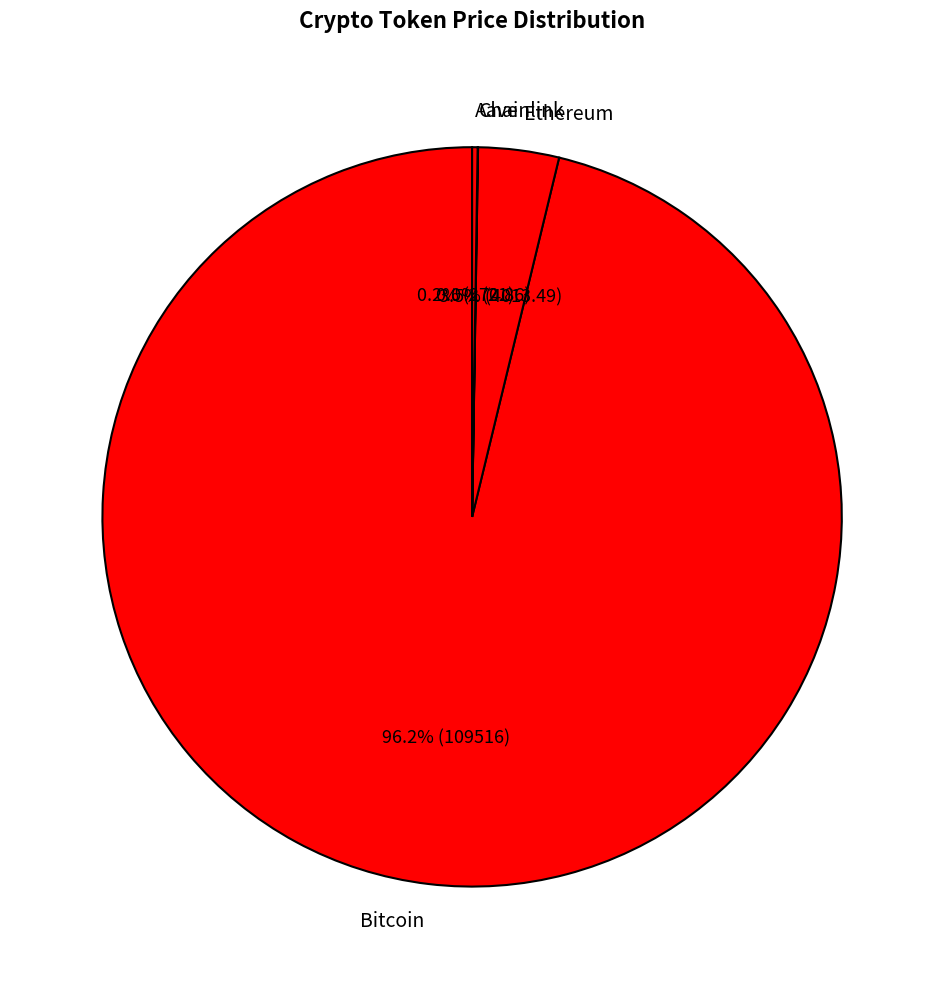

Which category has the biggest portion of the pie?

Bitcoin